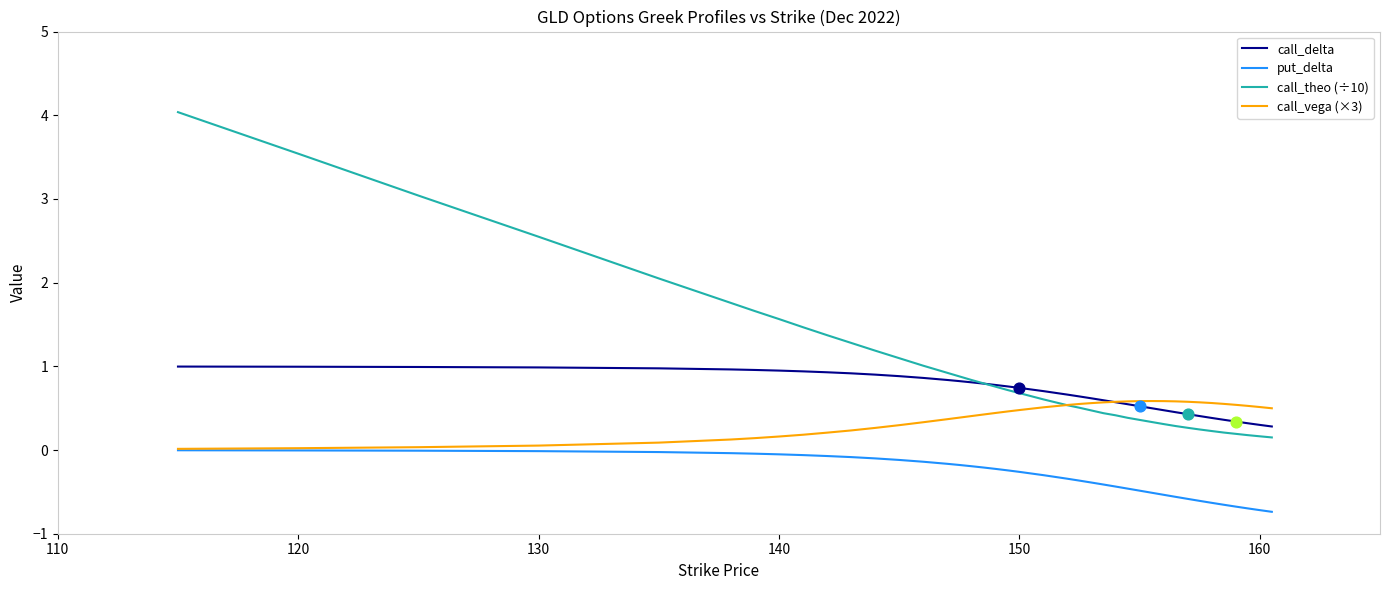

List the series in order of their overall mean, lowest first.

put_delta, call_vega (×3), call_delta, call_theo (÷10)